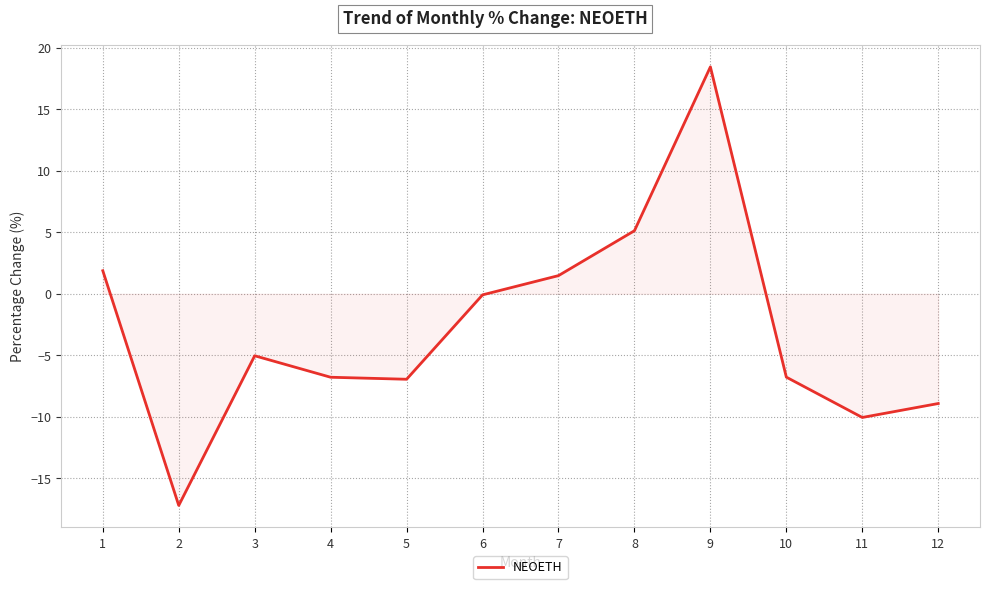

The value at 10 is -6.8. True or false?

True